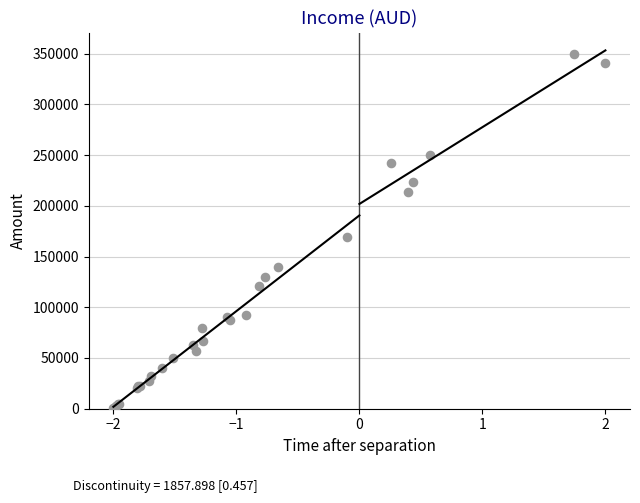

What Y value in the scatter plot is closest to 175500?

169000